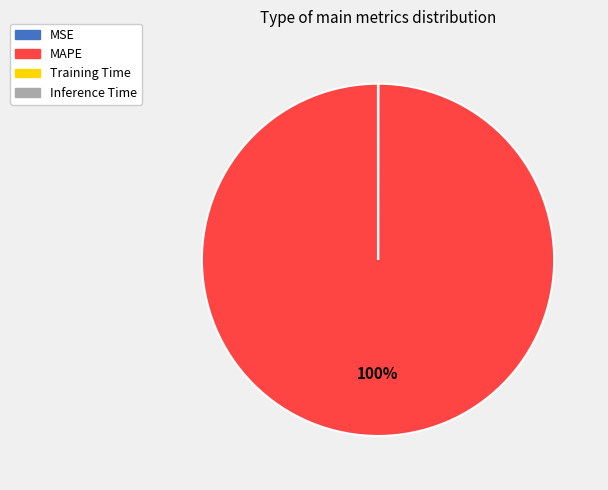

What percentage is the MAPE slice, to the nearest percent?

100%